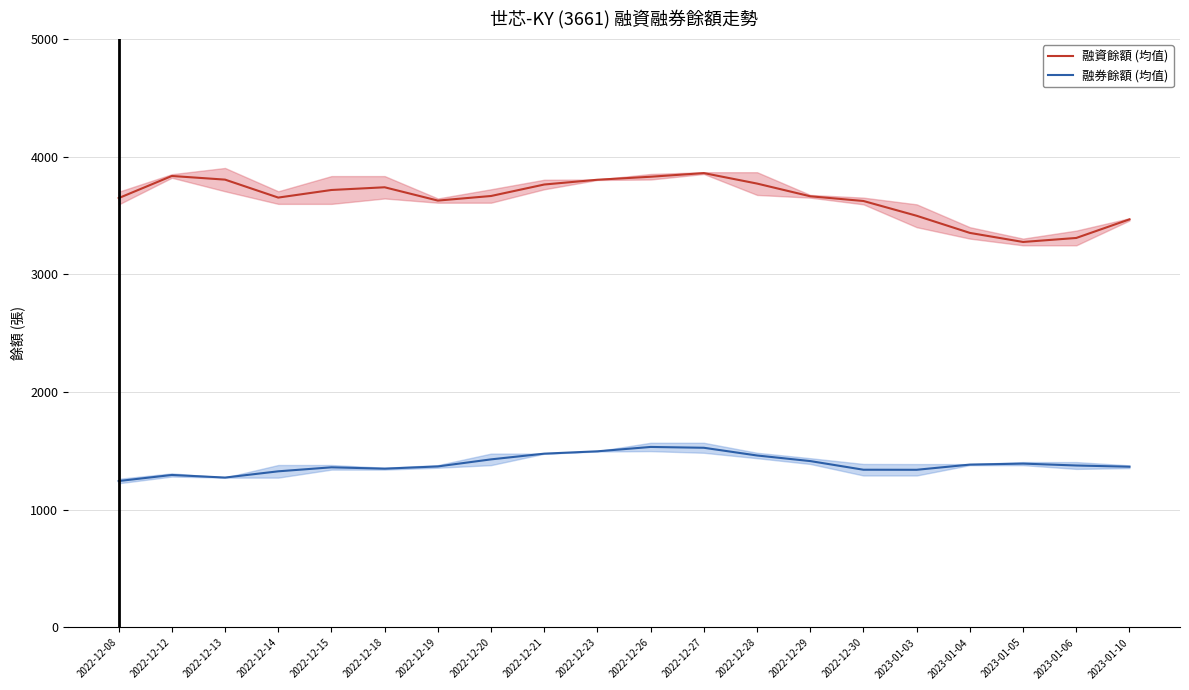

What is the difference between the 融資餘額 (均值) values at 2023-01-04 and 2023-01-06?

43.0